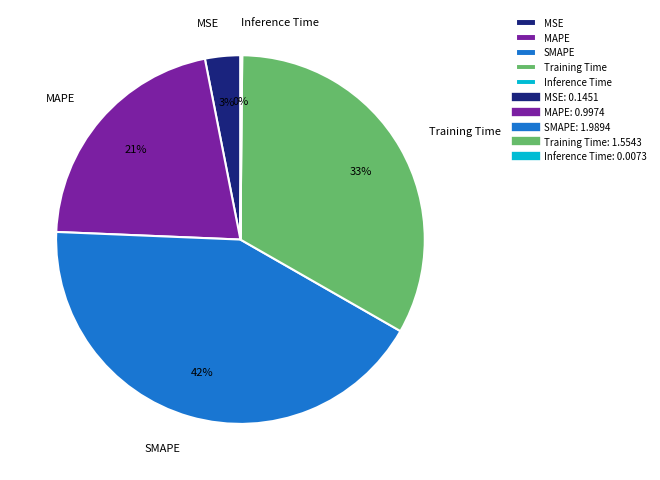

Is MAPE the majority of the pie?

No